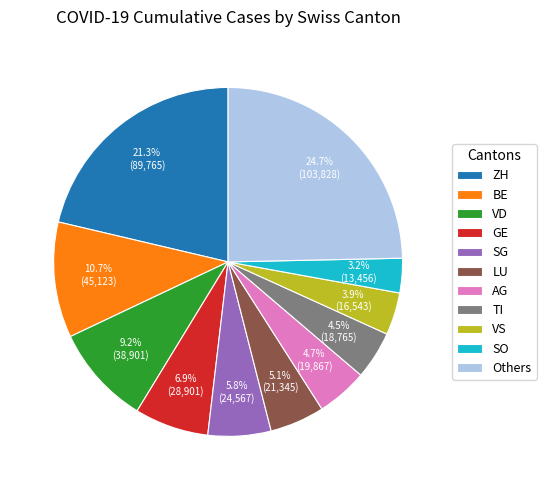

Which slice is the largest?

Others